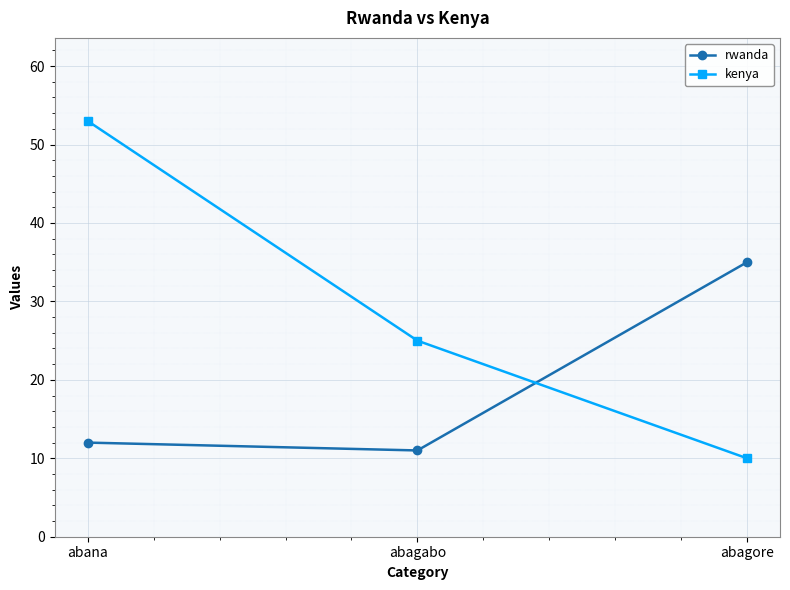

What is the label of the 1st point from the left?

abana